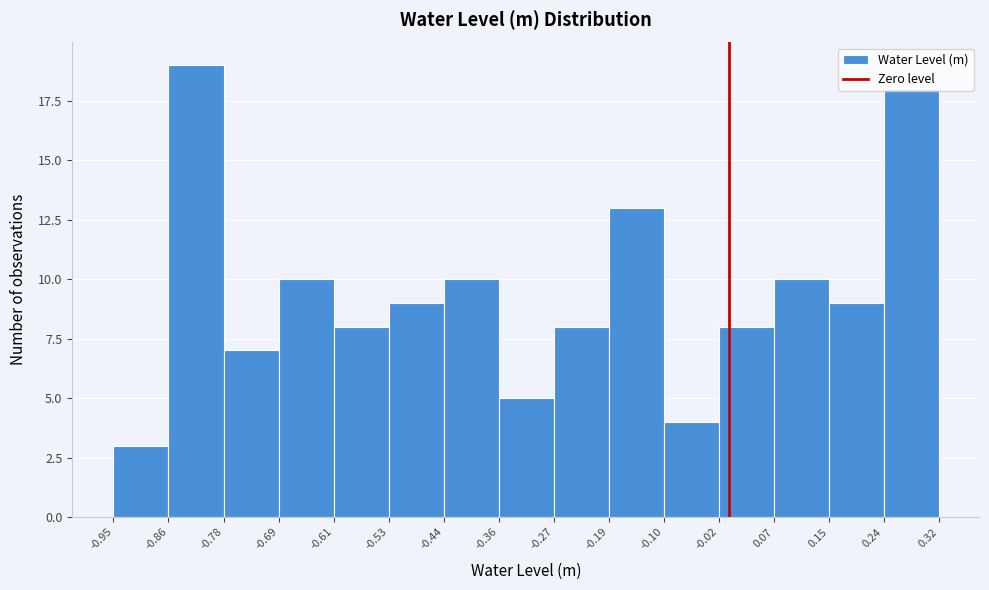

Reading left to right, transcribe this chart: for each bar, give the range it covers on the x-axis and its height. The values are not printed on the chart, so give them approximately, as read against the axis.

-0.95 to -0.86: 3
-0.86 to -0.78: 19
-0.78 to -0.69: 7
-0.69 to -0.61: 10
-0.61 to -0.53: 8
-0.53 to -0.44: 9
-0.44 to -0.36: 10
-0.36 to -0.27: 5
-0.27 to -0.19: 8
-0.19 to -0.10: 13
-0.10 to -0.02: 4
-0.02 to 0.07: 8
0.07 to 0.15: 10
0.15 to 0.24: 9
0.24 to 0.32: 18